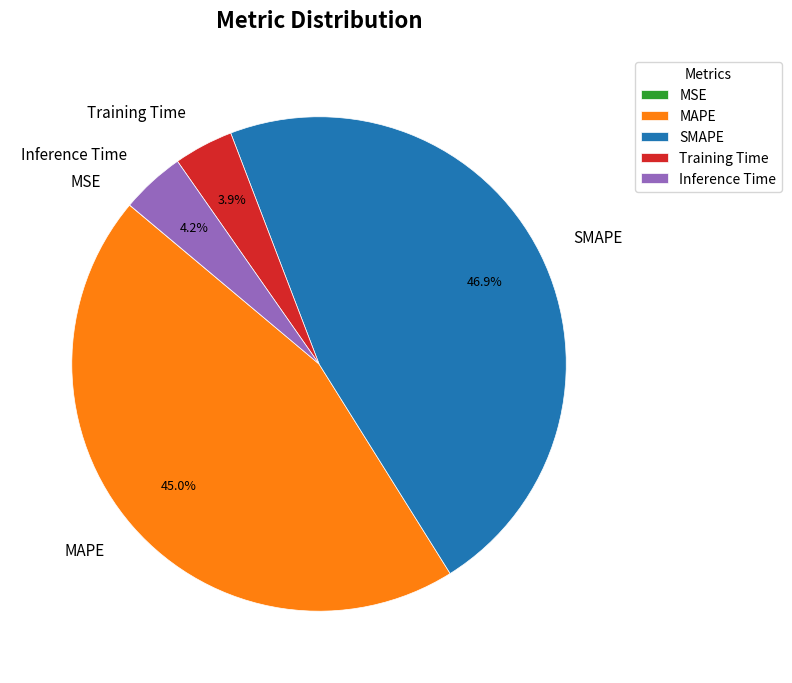

Which category has the biggest portion of the pie?

SMAPE